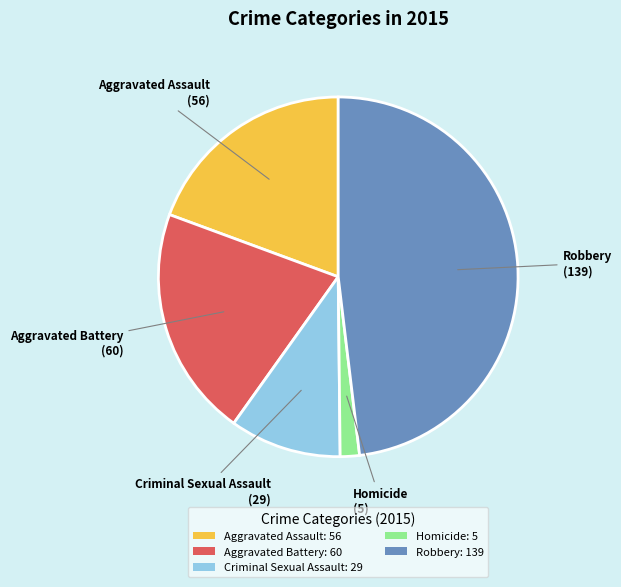

Does Criminal Sexual Assault account for over 50% of the chart?

No